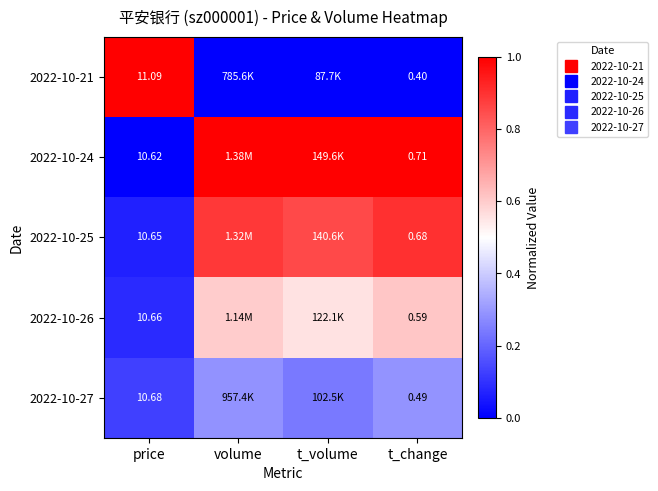

What is the average value of the 2022-10-26 series?

0.5